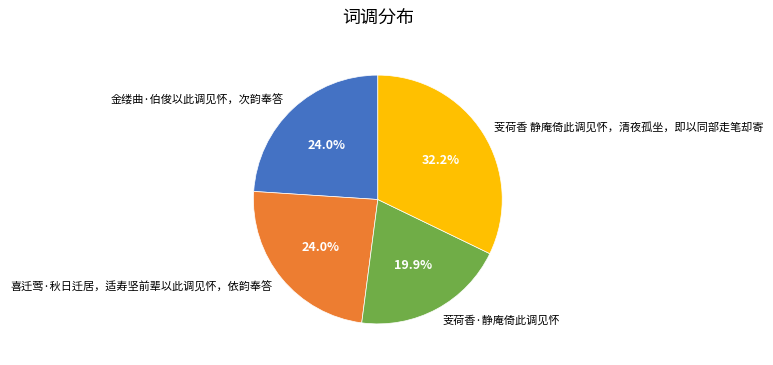

Is there a majority slice in this chart?

No